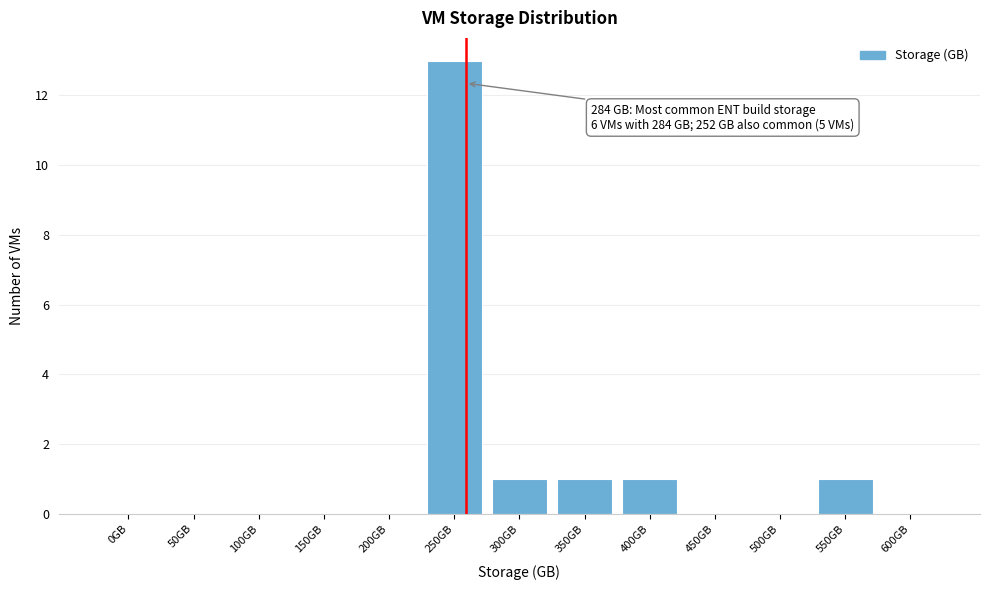

Reading left to right, extract all data points from this chart.

0GB=0	50GB=0	100GB=0	150GB=0	200GB=0	250GB=13	300GB=1	350GB=1	400GB=1	450GB=0	500GB=0	550GB=1	600GB=0